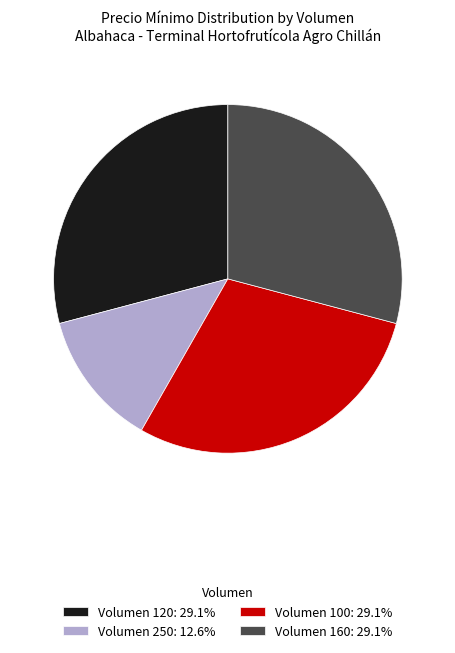

Is there any slice that represents more than half of the pie?

No